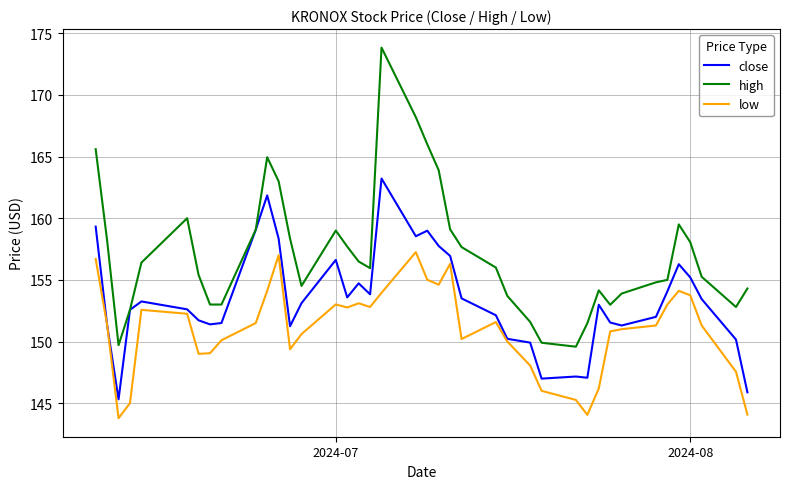

Rank the series by their maximum value, from lowest to highest.

low, close, high